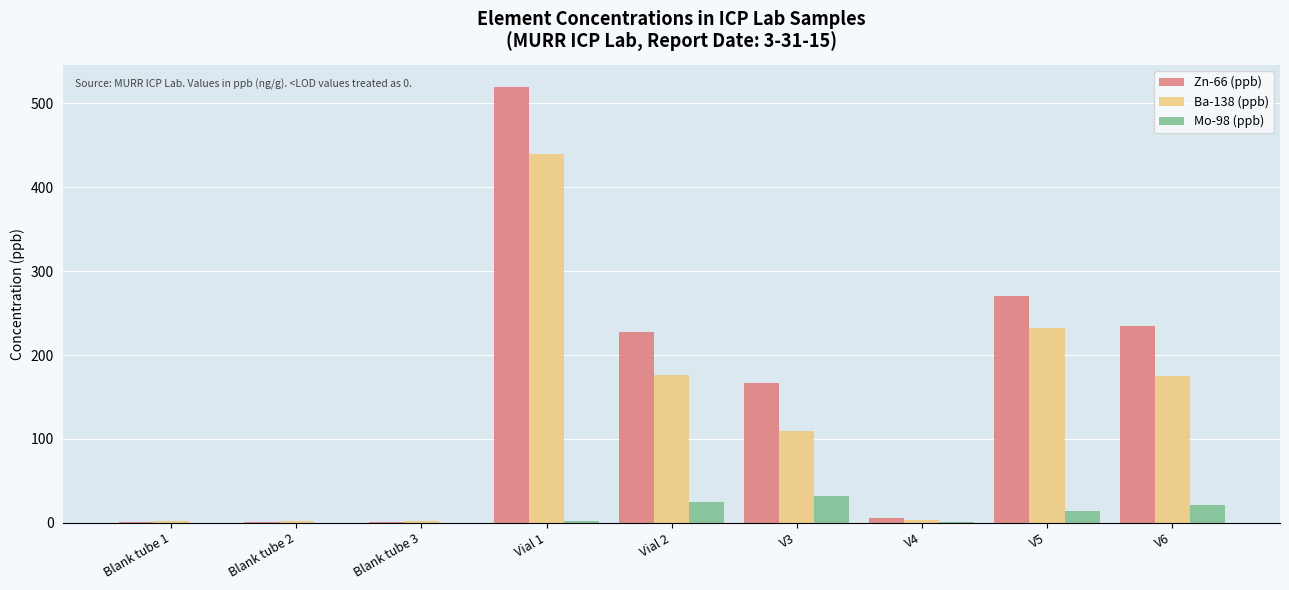

At which label is Ba-138 (ppb) closest to 221?

V5